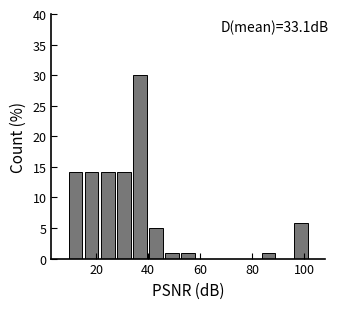

Read against the x-axis, roughly where is the centre of the tallest bar?

36